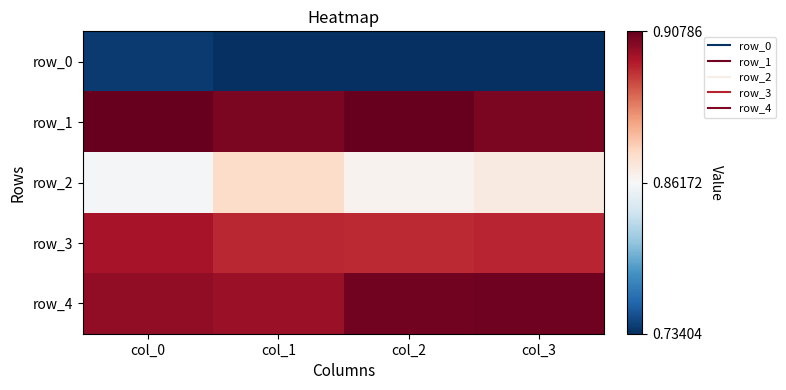

Reading left to right, transcribe all the data shown in this chart.

row_0: col_0=0.7	col_1=0.7	col_2=0.7	col_3=0.7
row_1: col_0=0.9	col_1=0.9	col_2=0.9	col_3=0.9
row_2: col_0=0.9	col_1=0.9	col_2=0.9	col_3=0.9
row_3: col_0=0.9	col_1=0.9	col_2=0.9	col_3=0.9
row_4: col_0=0.9	col_1=0.9	col_2=0.9	col_3=0.9